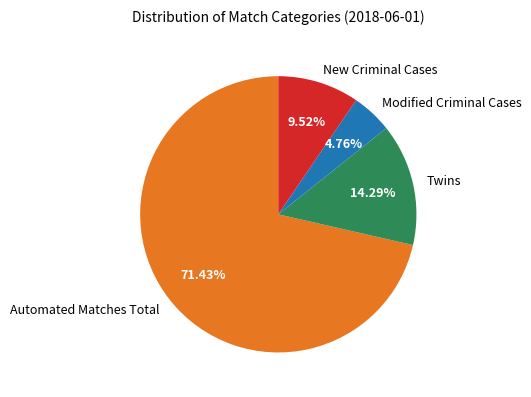

To the nearest percent, what portion does New Criminal Cases represent?

10%